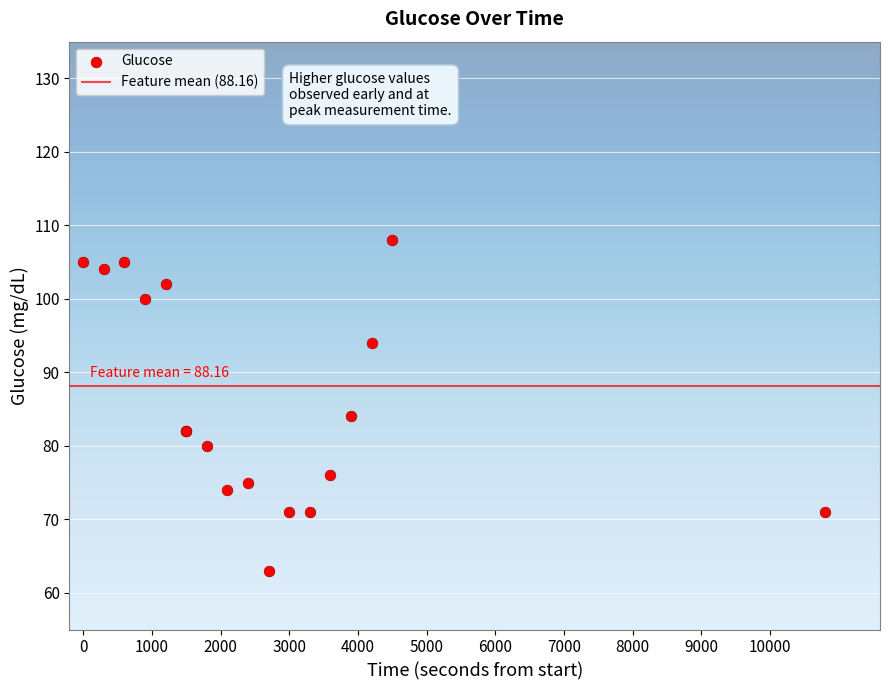

What Y value in the scatter plot is closest to 95?

94